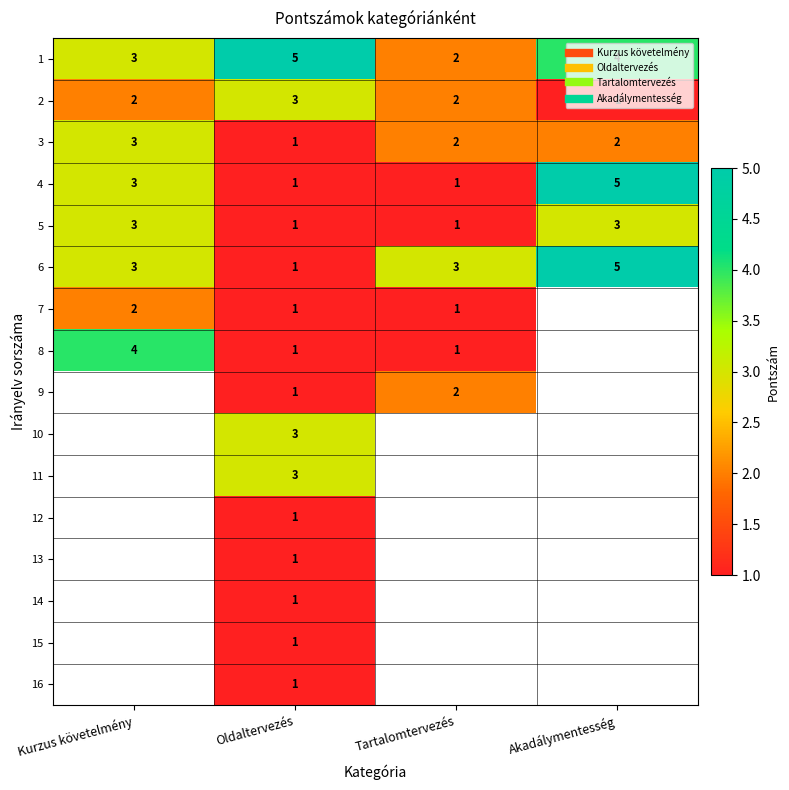

Rank the series by their maximum value, from highest to lowest.

1, 4, 6, 8, 2, 3, 5, 9, 10, 11, 12, 13, 14, 15, 16, 7